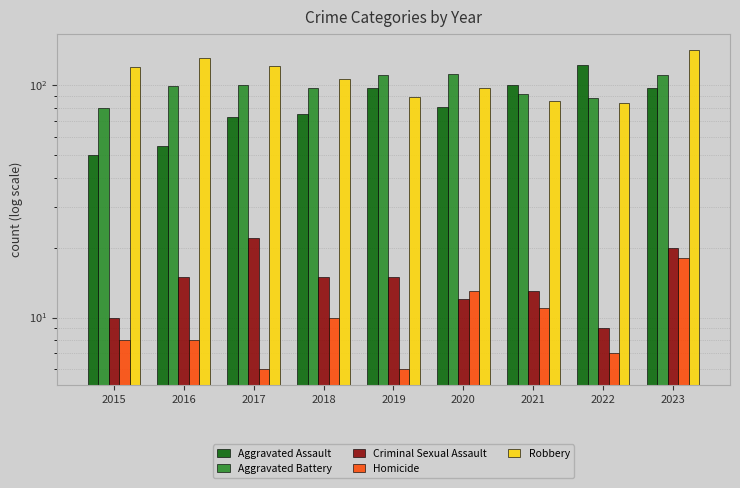

Rank the series by their maximum value, from highest to lowest.

Robbery, Aggravated Assault, Aggravated Battery, Criminal Sexual Assault, Homicide